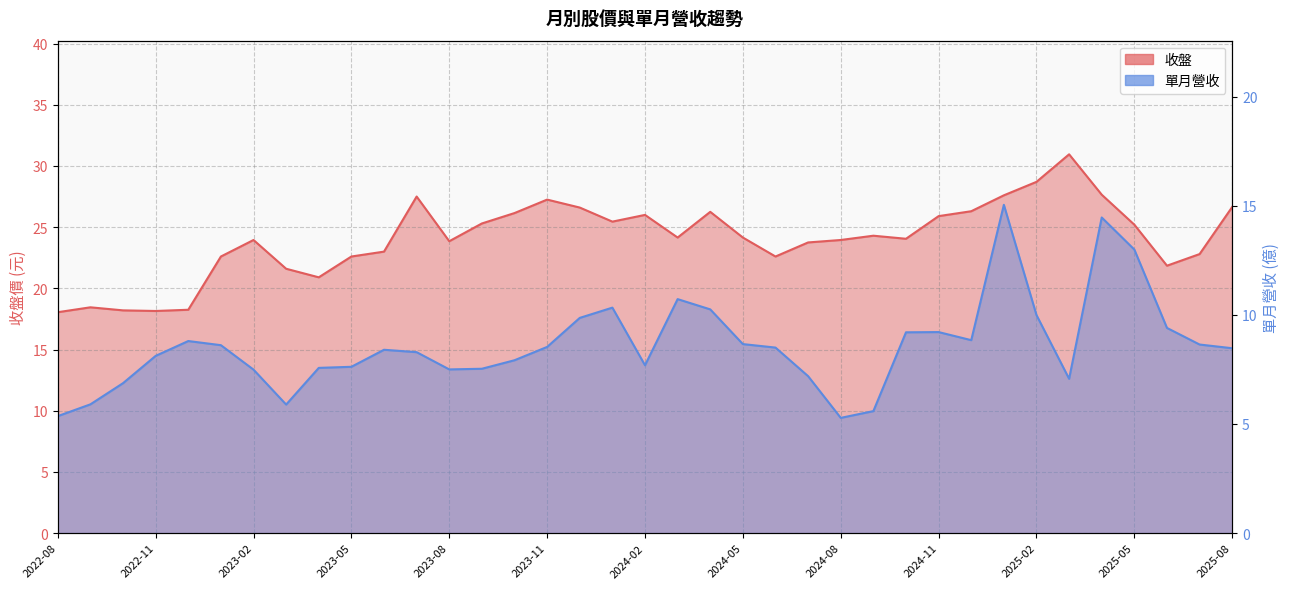

What is the lowest value of the 收盤 series?

18.1